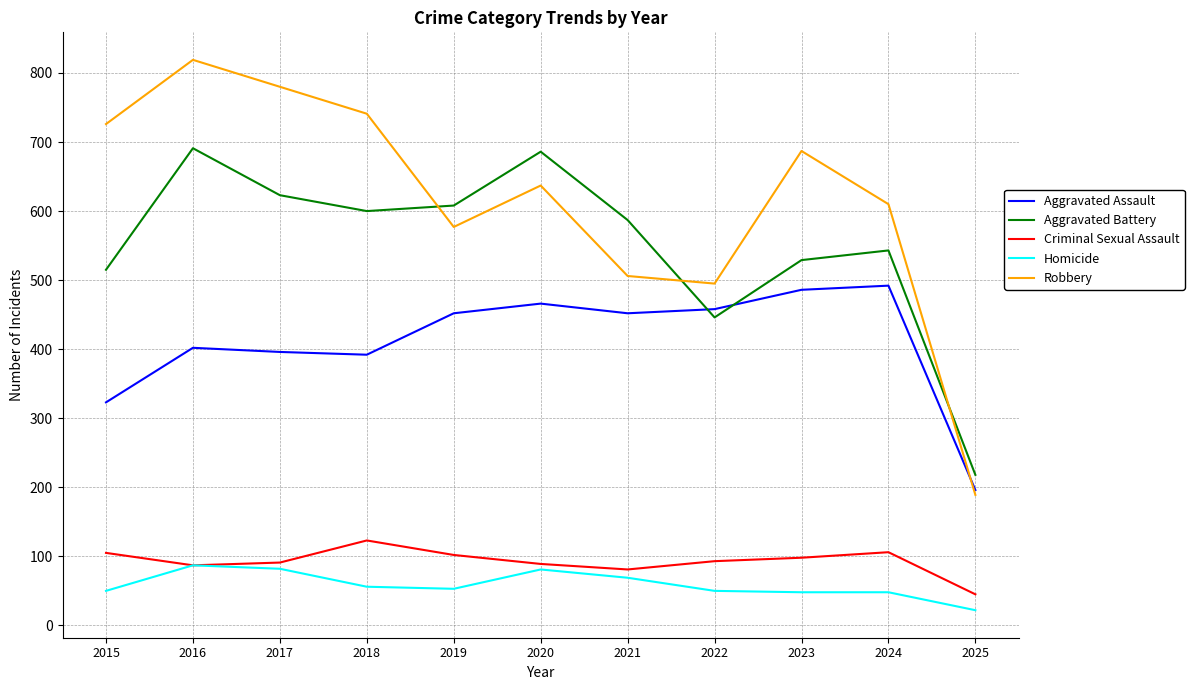

What is the minimum value shown in the chart?

22